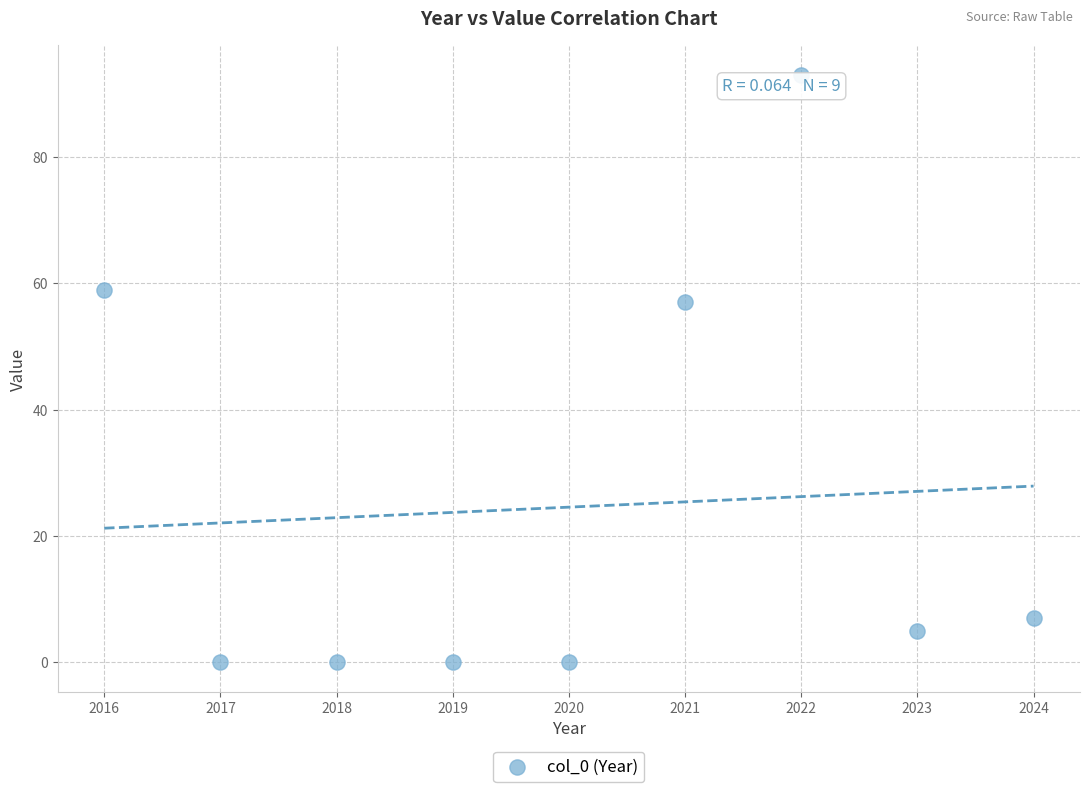

What is the range of Y values (max minus min)?

93